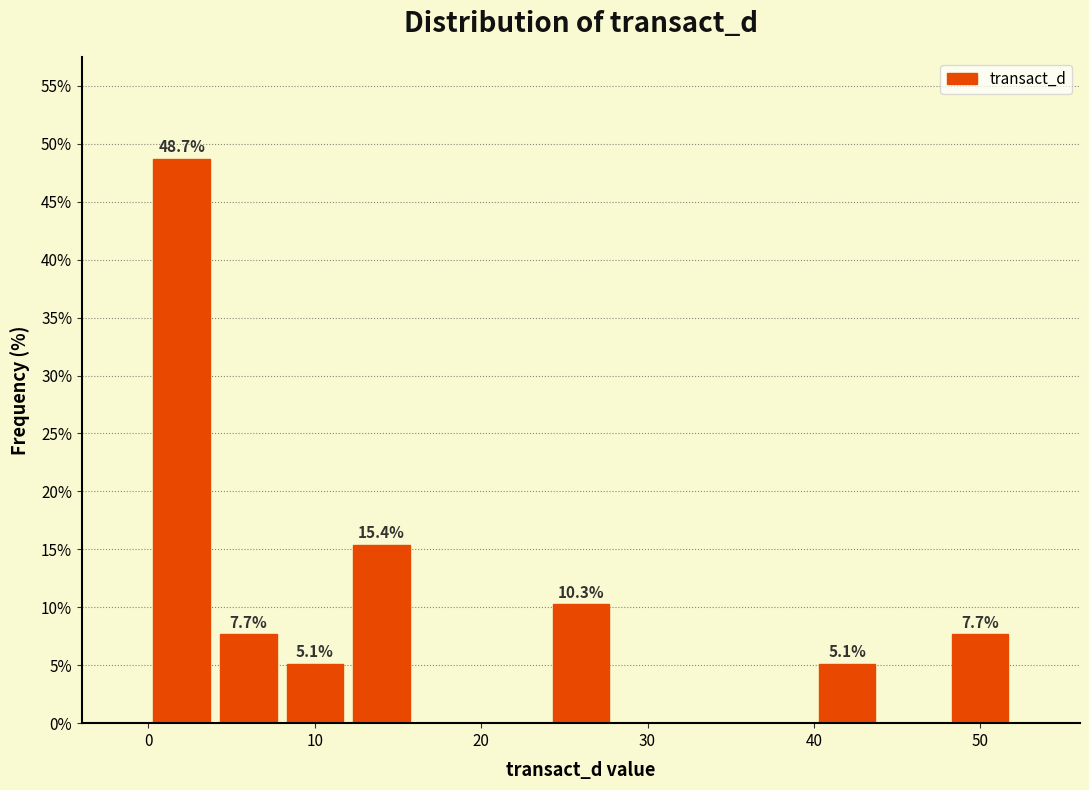

Around what value on the x-axis is the tallest bar? Give the approximate position of its centre, as read against the axis.

2